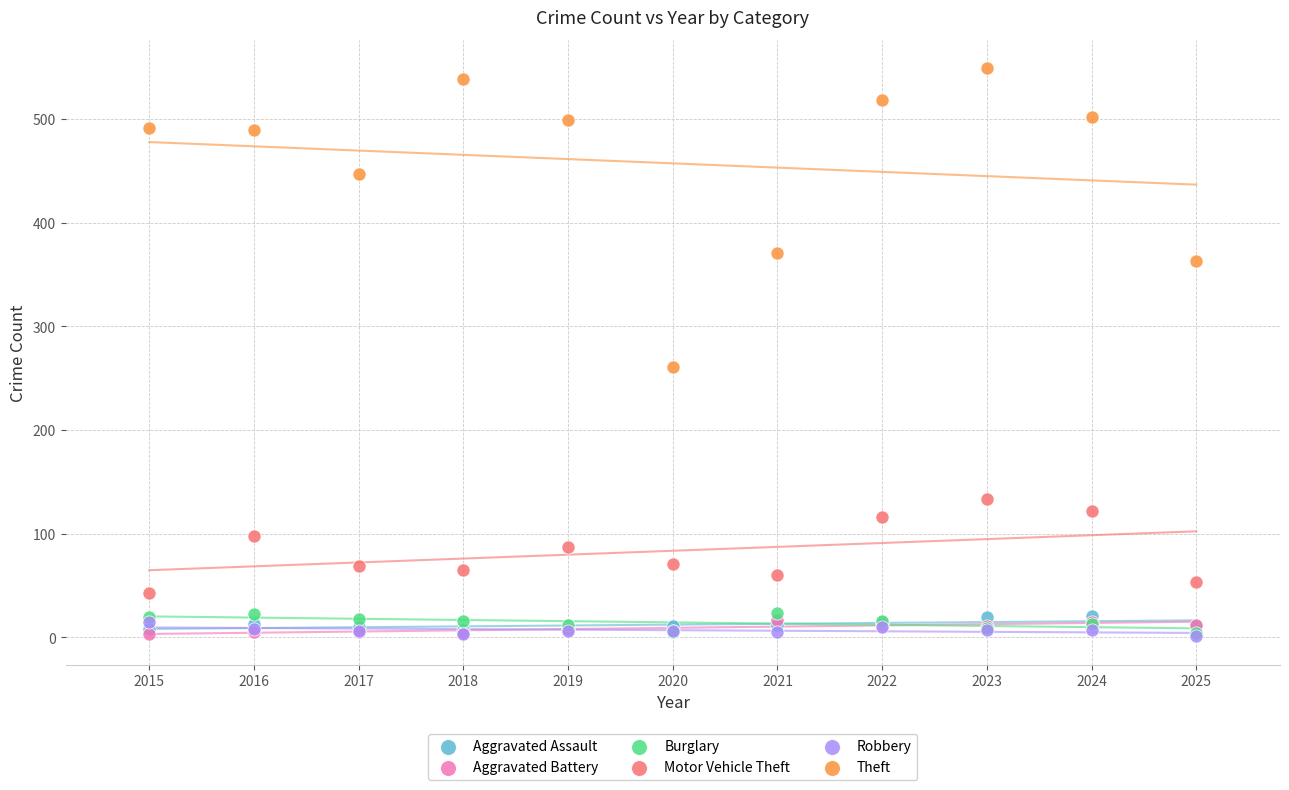

Across all series, what Y value is closest to 275?

261